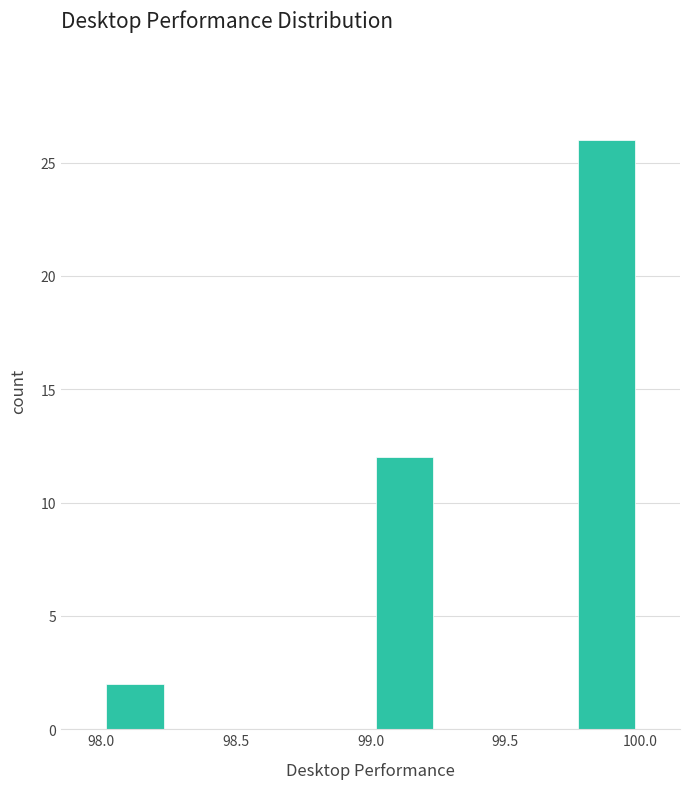

What is the height of the bar covering 99.75 to 100.00 on the x-axis? The values are not printed on the chart, so give them approximately, as read against the axis.

26